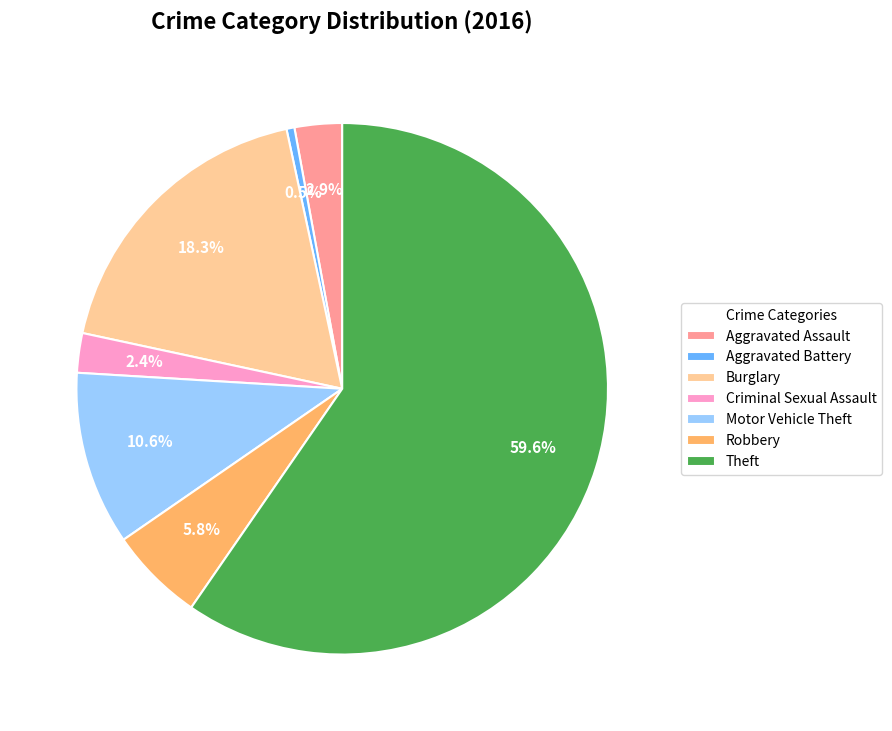

Does Criminal Sexual Assault represent more than half of the total?

No